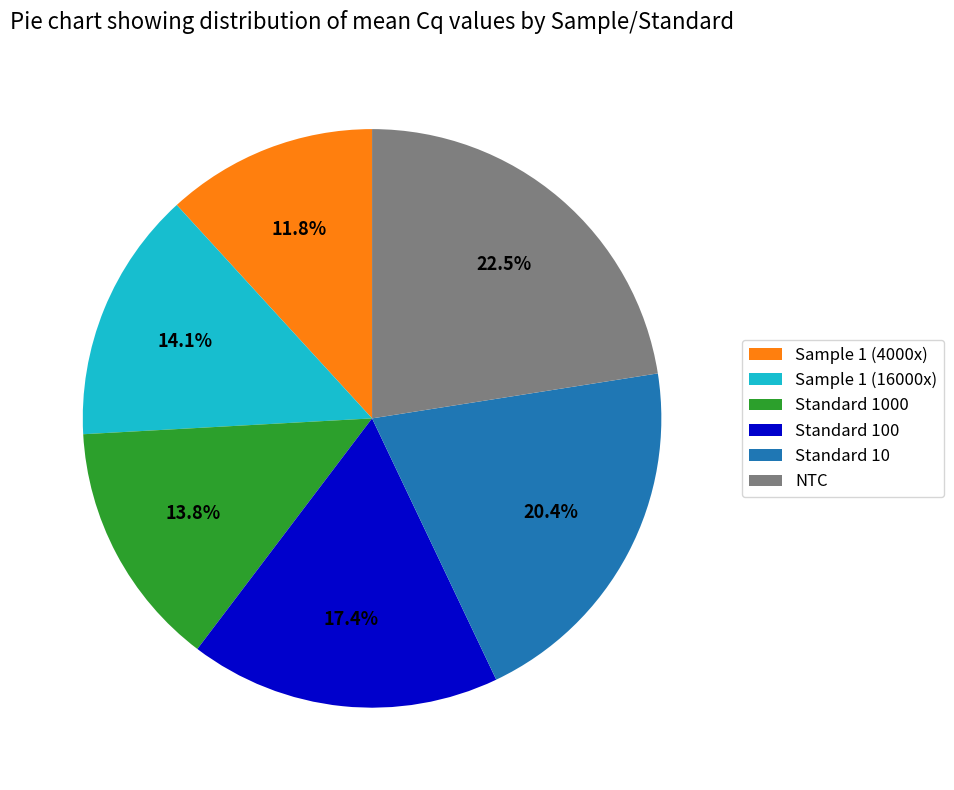

Does Standard 10 account for over 50% of the chart?

No